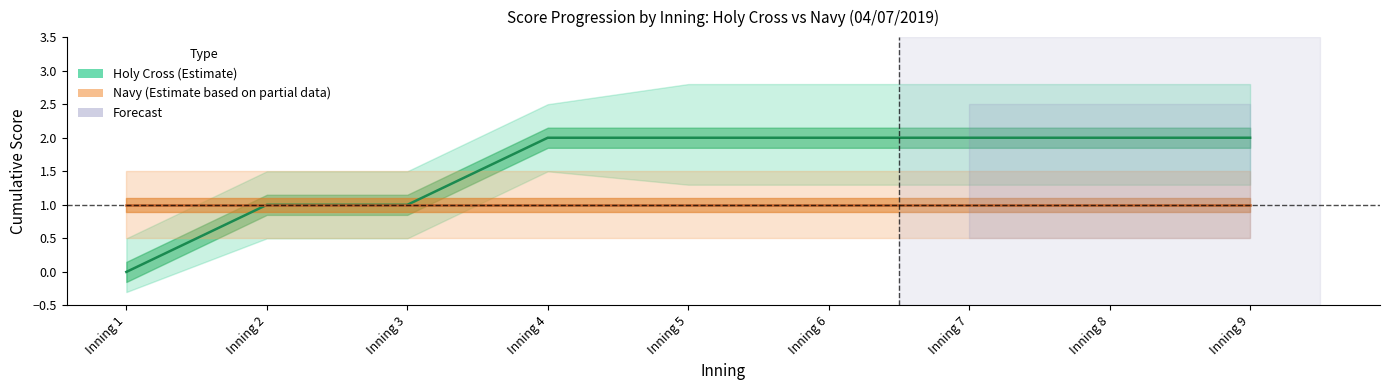

Which series has the largest range (max minus min)?

Holy Cross (Estimate)